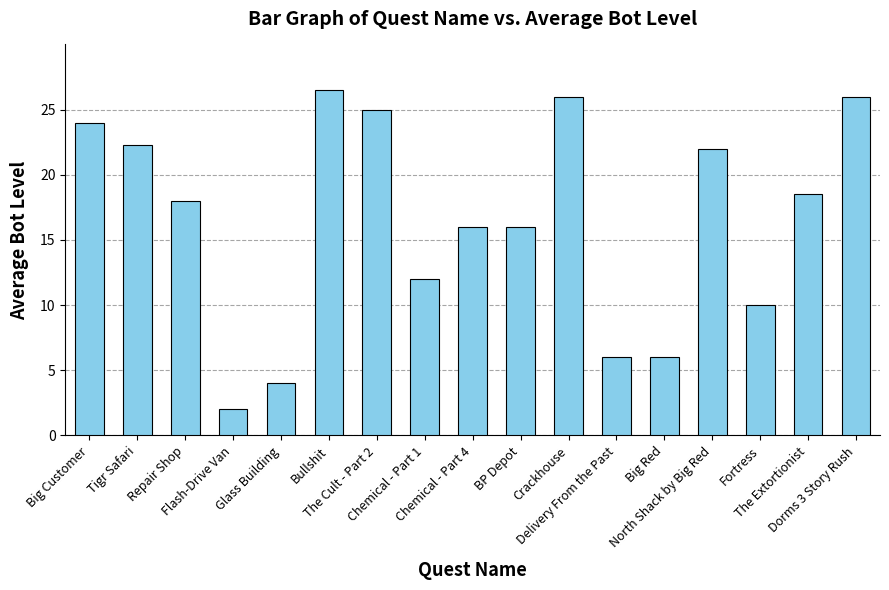

Between Bullshit and Tigr Safari, which is larger?

Bullshit